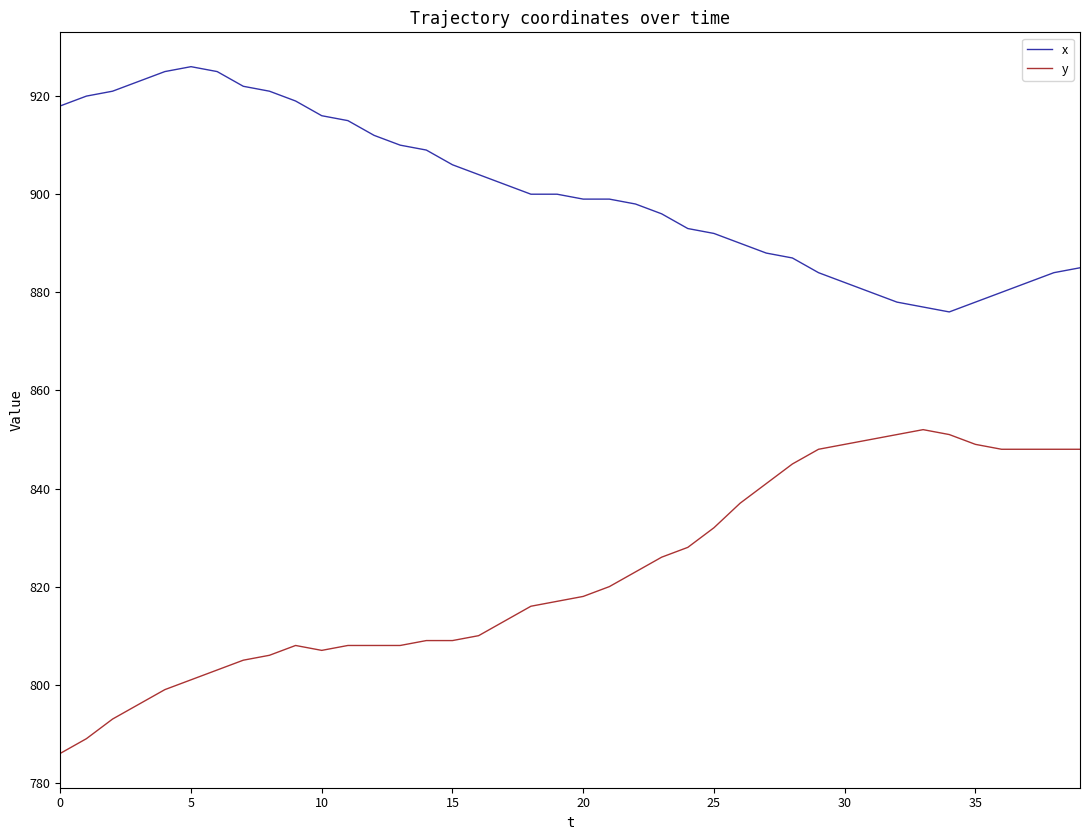

Rank the series by their average value, from highest to lowest.

x, y